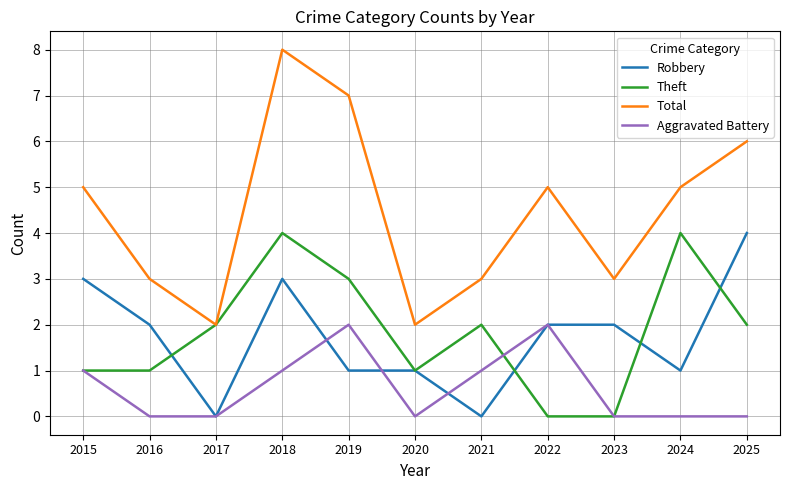

How many distinct data groups are displayed?

4